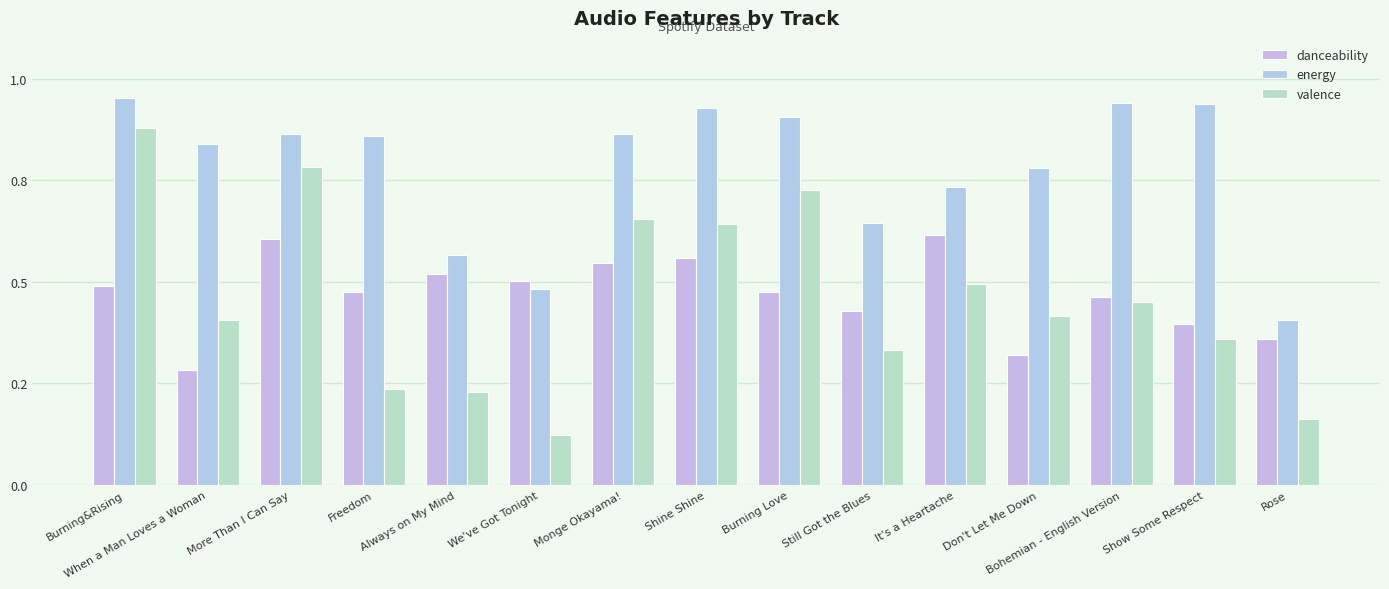

Does the chart contain stacked bars?

No